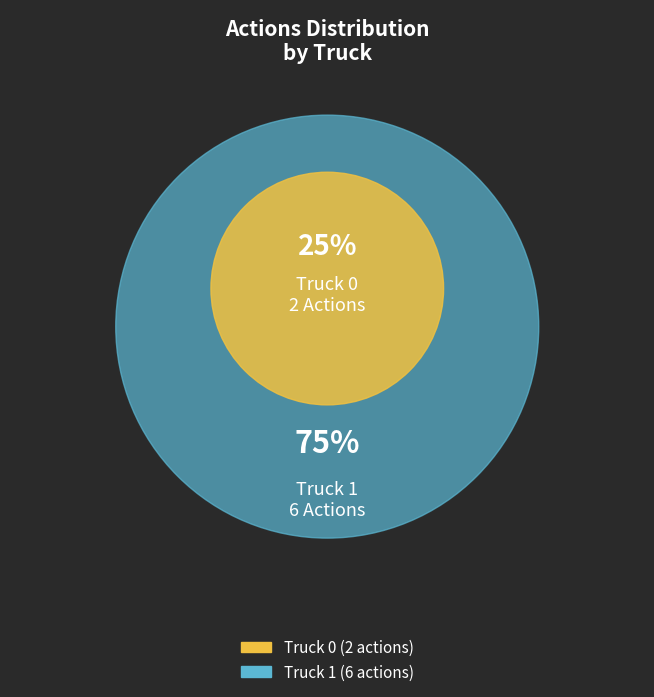

To the nearest percent, what is the difference between the Truck 0 and Truck 1 slice percentages?

50%